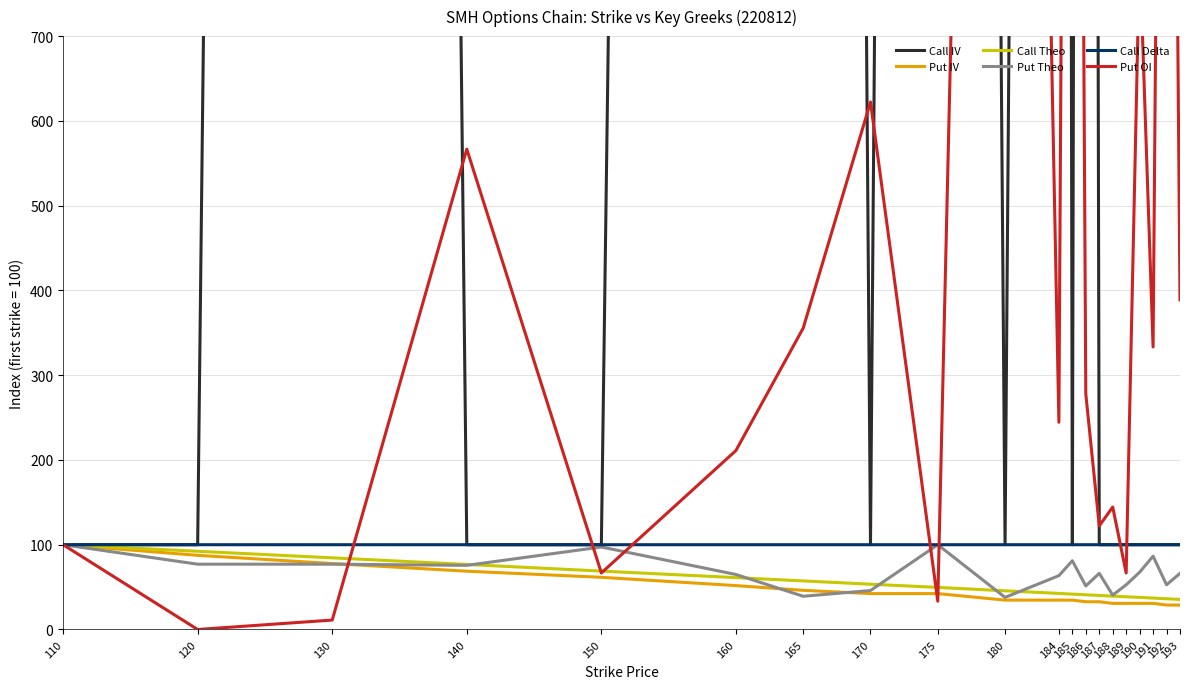

Which series has the widest spread of values?

Call IV